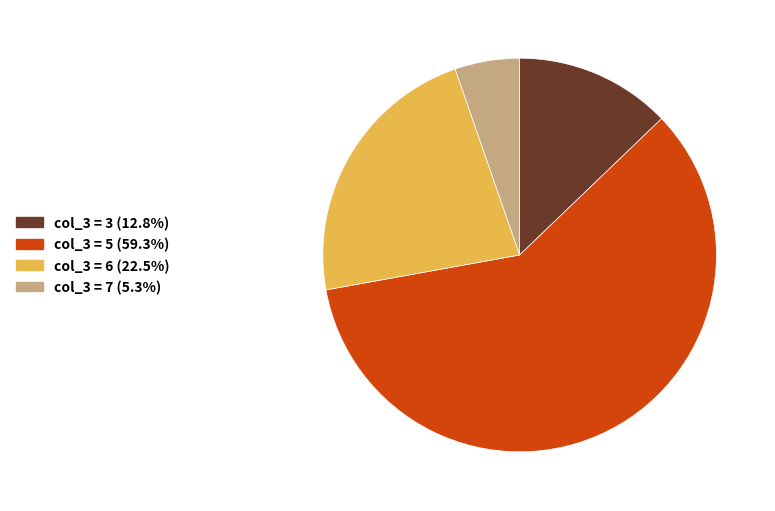

Is there any slice that represents more than half of the pie?

Yes